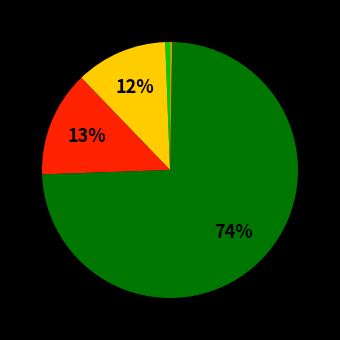

To the nearest percent, what is the average slice percentage?

20%